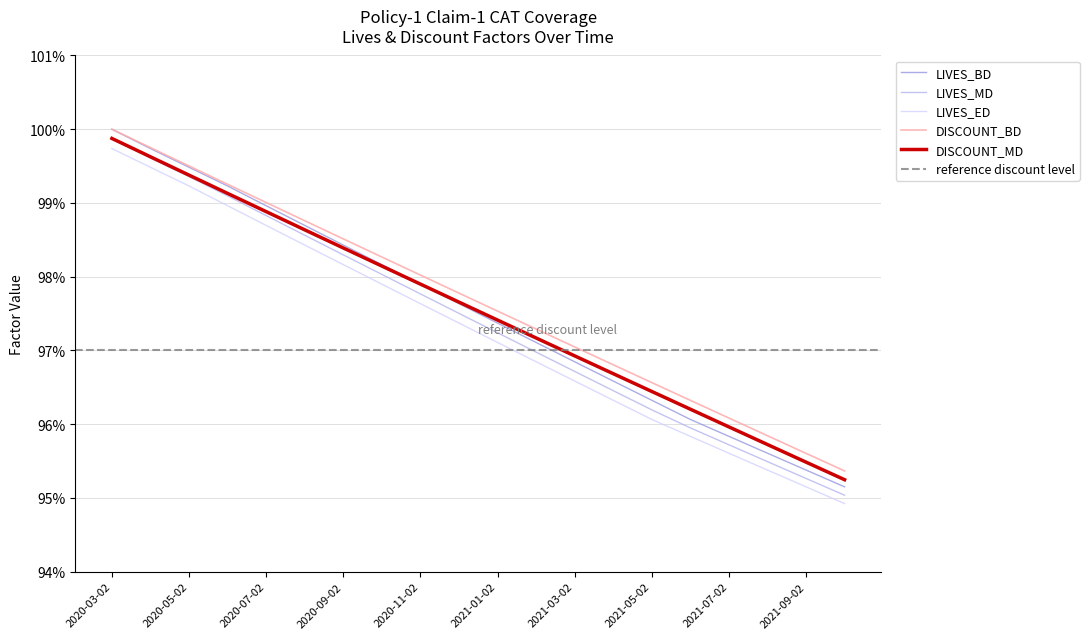

What is the label of the 17th point from the left?

2021-07-02